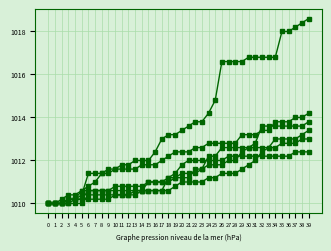

How many categories are shown in the chart?

40